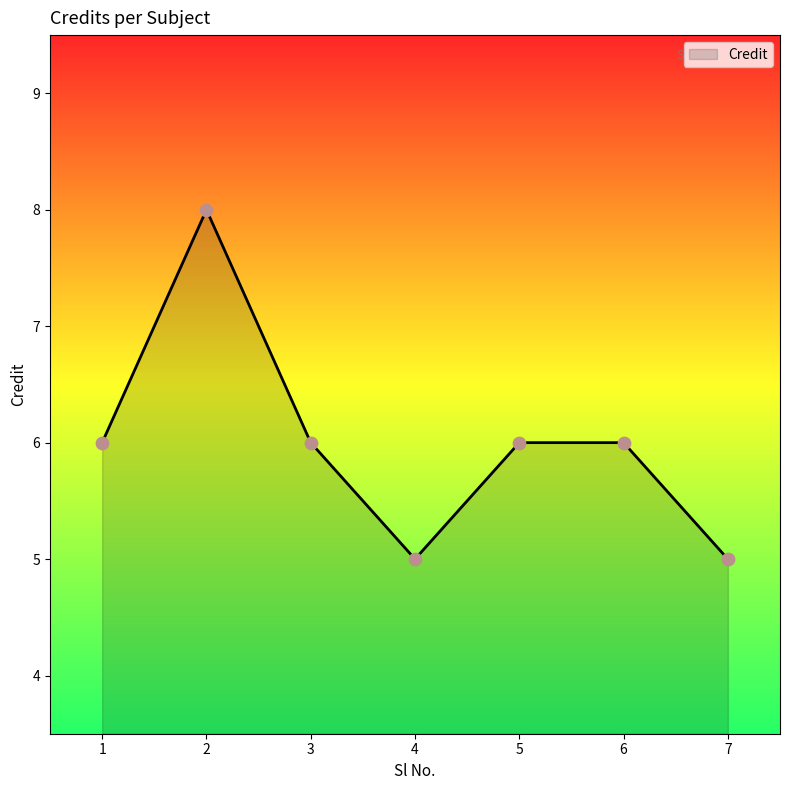

What is the change in value from 2 to 6?

-2